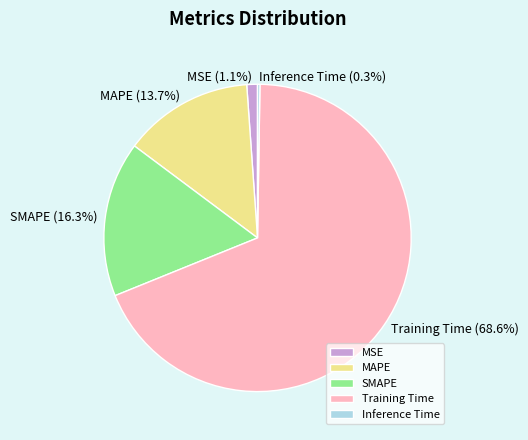

Is it true that MSE is 1% of the pie?

True